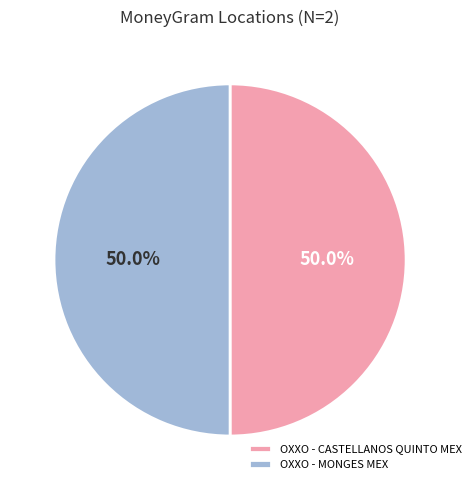

Is the sum of OXXO - CASTELLANOS QUINTO MEX and OXXO - MONGES MEX greater than half?

Yes